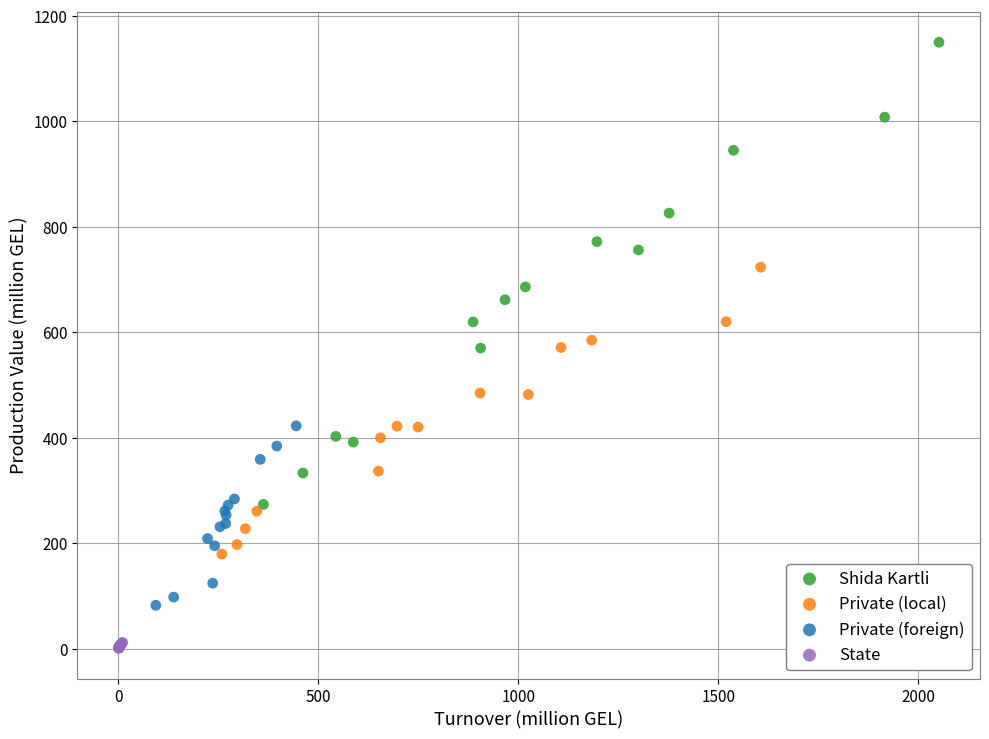

Which series contains the highest Y value?

Shida Kartli